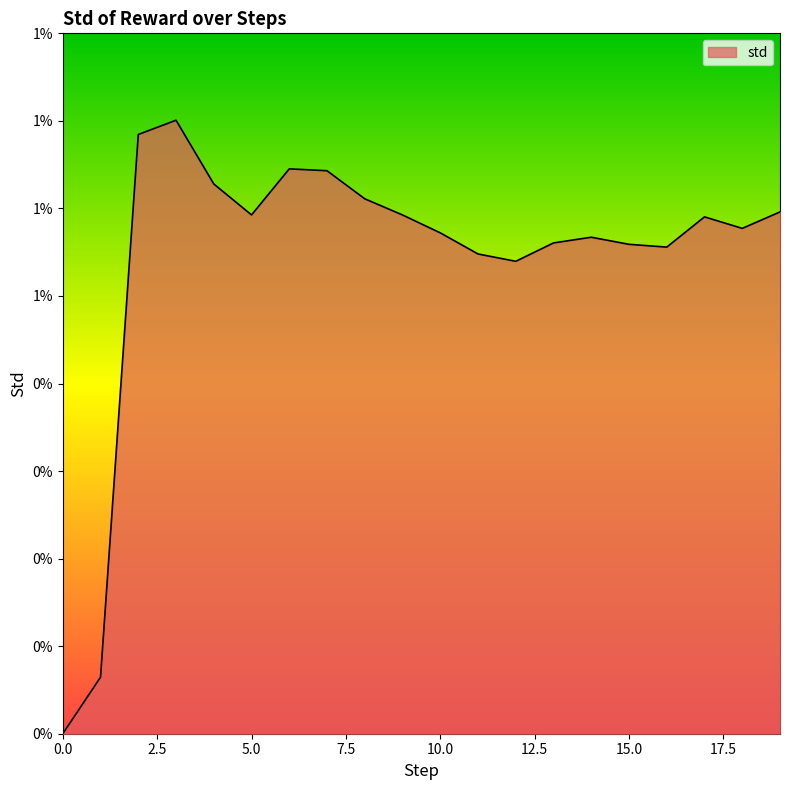

Is this an area chart (filled region under the line)?

Yes